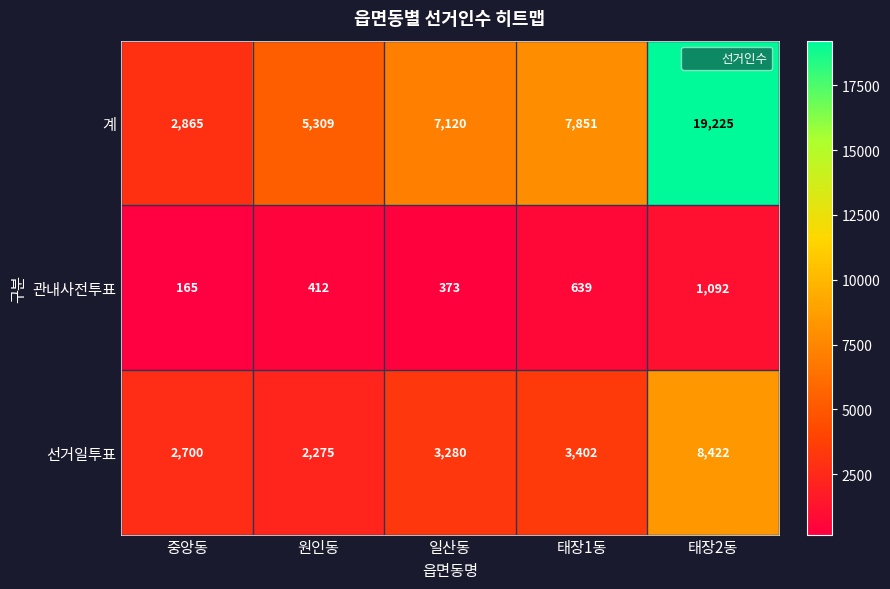

Rank the series by their average value, from lowest to highest.

관내사전투표, 선거일투표, 계